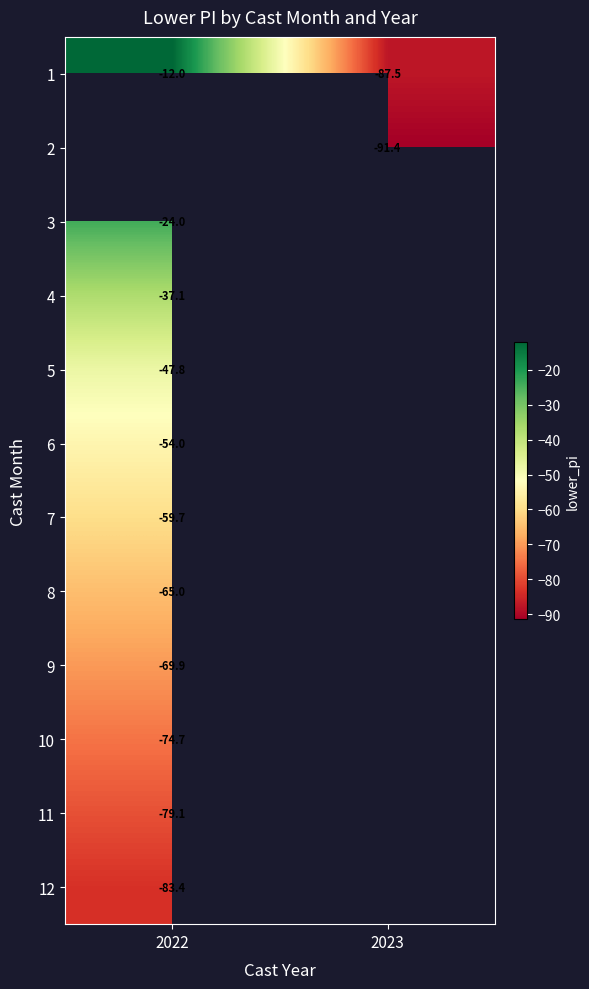

At which label does 5 reach its peak?

2022